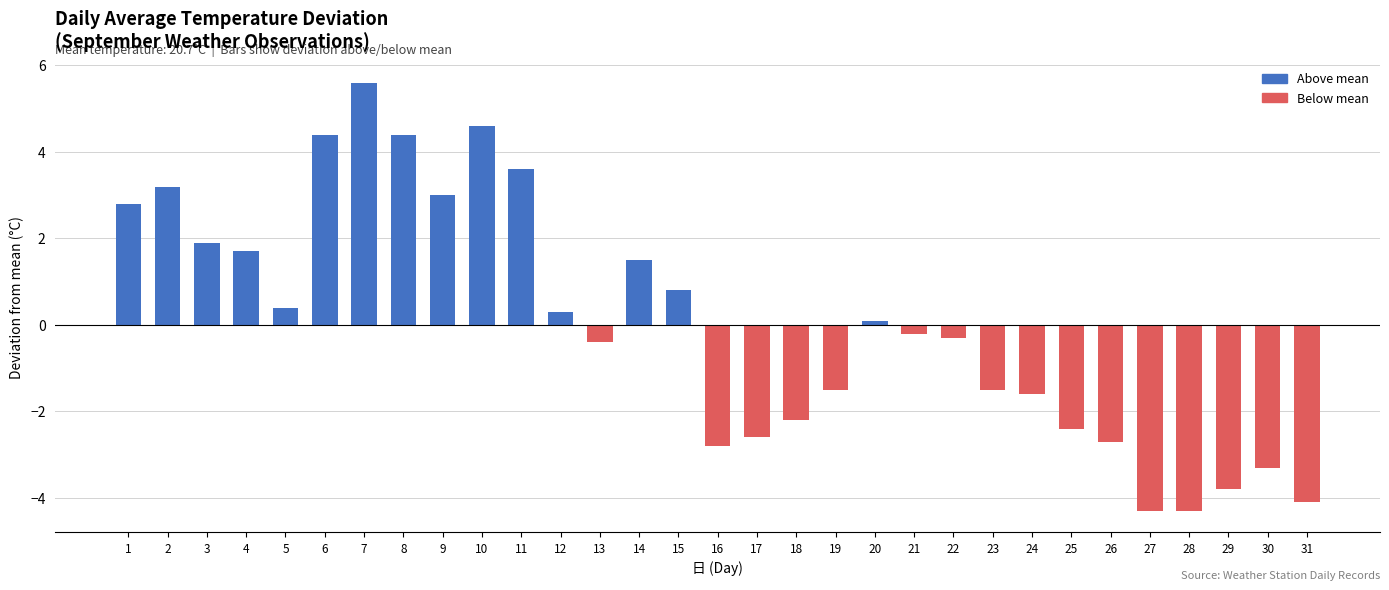

Are the bars grouped side by side (vs. stacked)?

No